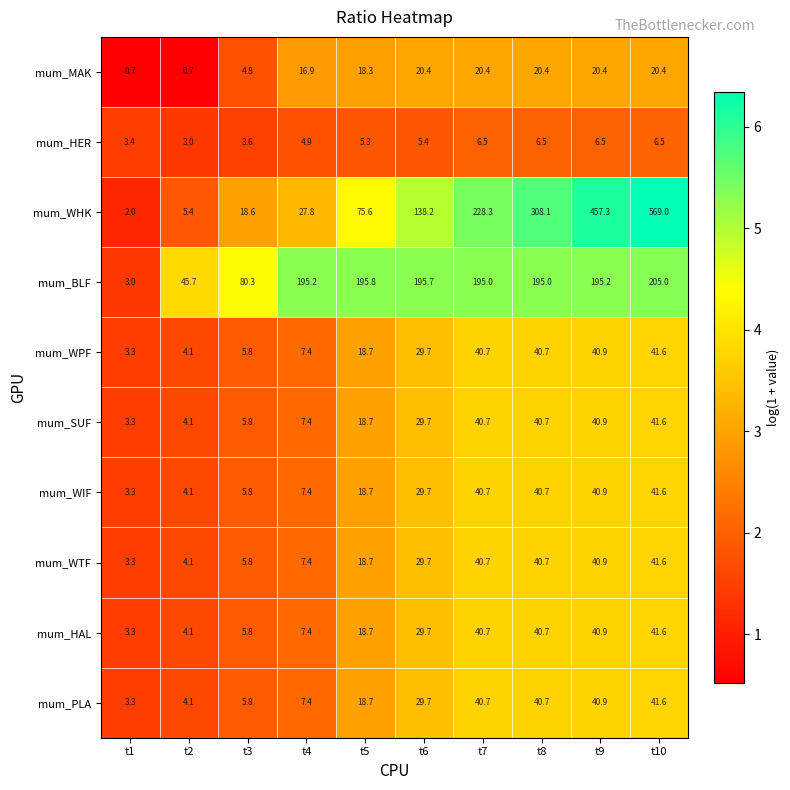

What is the maximum value shown in the chart?

569.0